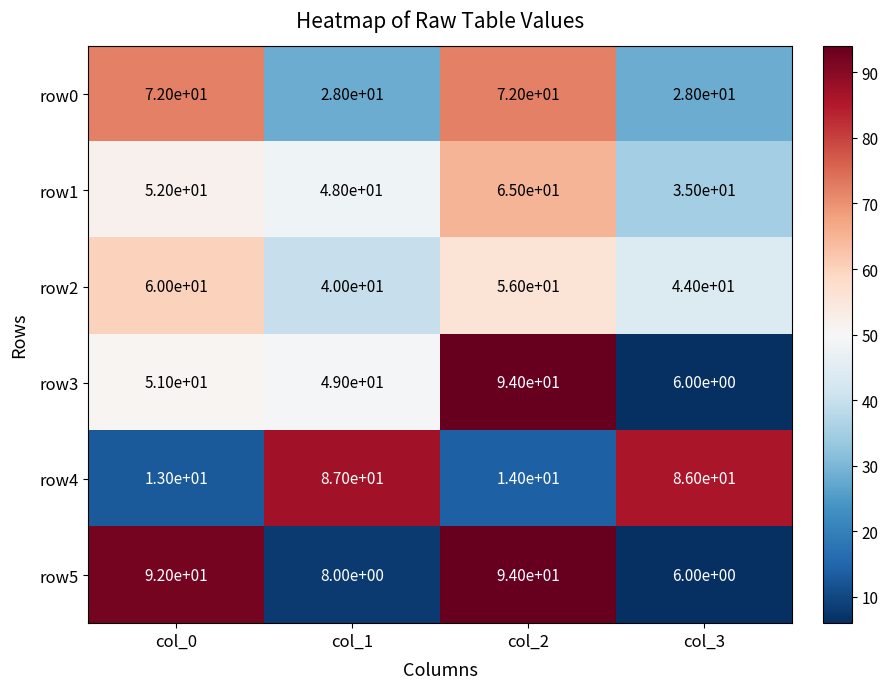

Reading left to right, transcribe all the data shown in this chart.

row0: 72	28	72	28
row1: 52	48	65	35
row2: 60	40	56	44
row3: 51	49	94	6
row4: 13	87	14	86
row5: 92	8	94	6